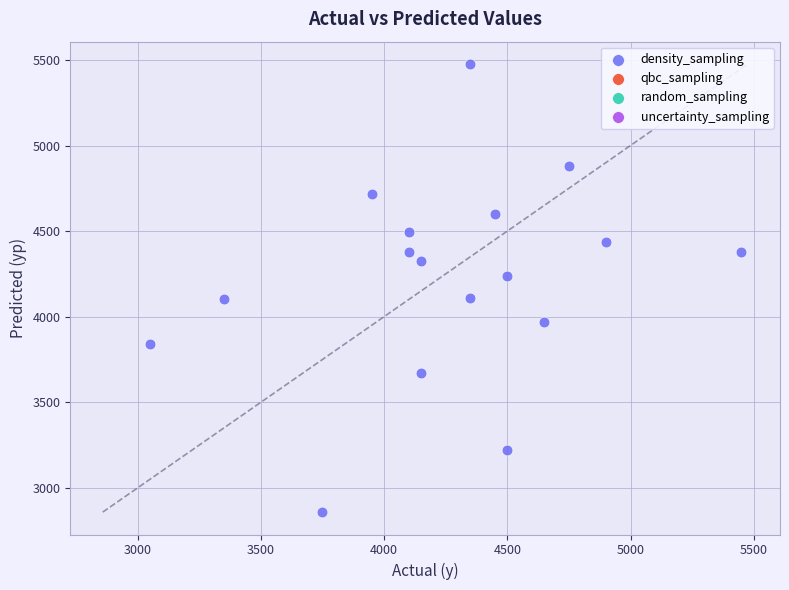

What is the range of X values (max minus min)?

2400.0